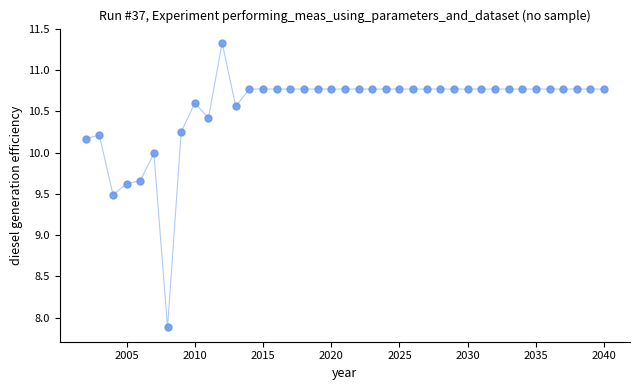

What is the range of X values (max minus min)?

38.0